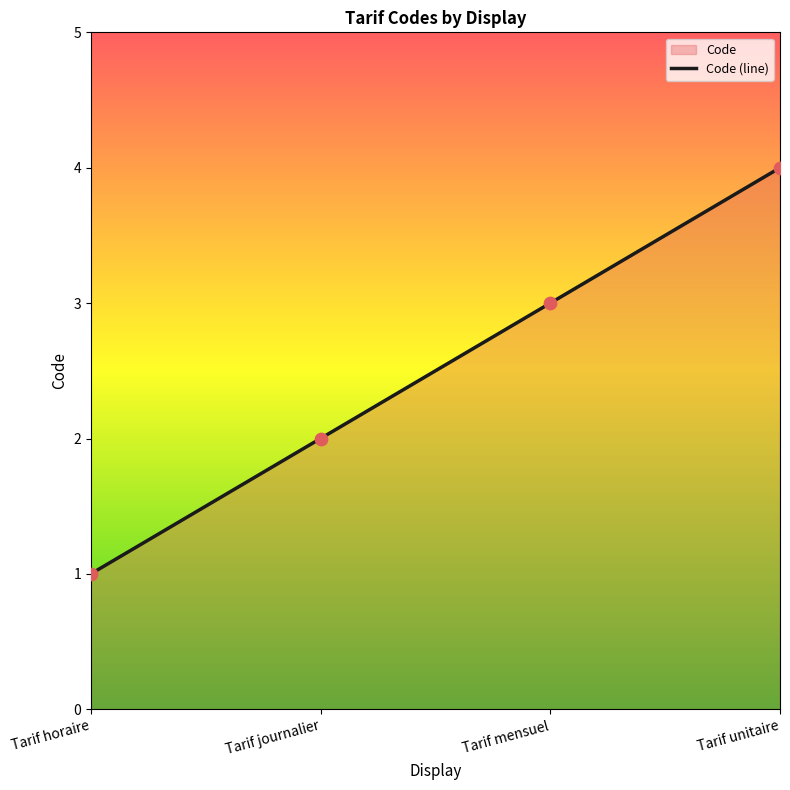

Which has a higher value, Tarif horaire or Tarif unitaire?

Tarif unitaire